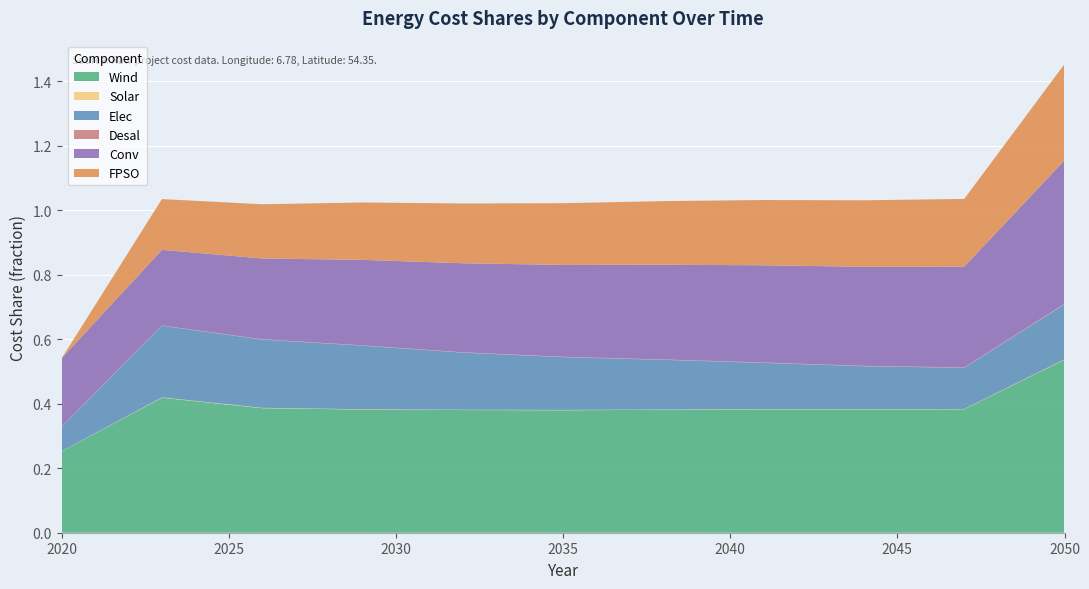

Reading right to left, extract all data points from this chart.

Wind: 0.5	0.4	0.4	0.4	0.4	0.4	0.4	0.4	0.4	0.4	0.3
Solar: 0.0	0.0	0.0	0.0	0.0	0.0	0.0	0.0	0.0	0.0	0.0
Elec: 0.2	0.1	0.1	0.1	0.2	0.2	0.2	0.2	0.2	0.2	0.1
Desal: 0.0	0.0	0.0	0.0	0.0	0.0	0.0	0.0	0.0	0.0	0.0
Conv: 0.4	0.3	0.3	0.3	0.3	0.3	0.3	0.3	0.3	0.2	0.2
FPSO: 0.3	0.2	0.2	0.2	0.2	0.2	0.2	0.2	0.2	0.2	0.0